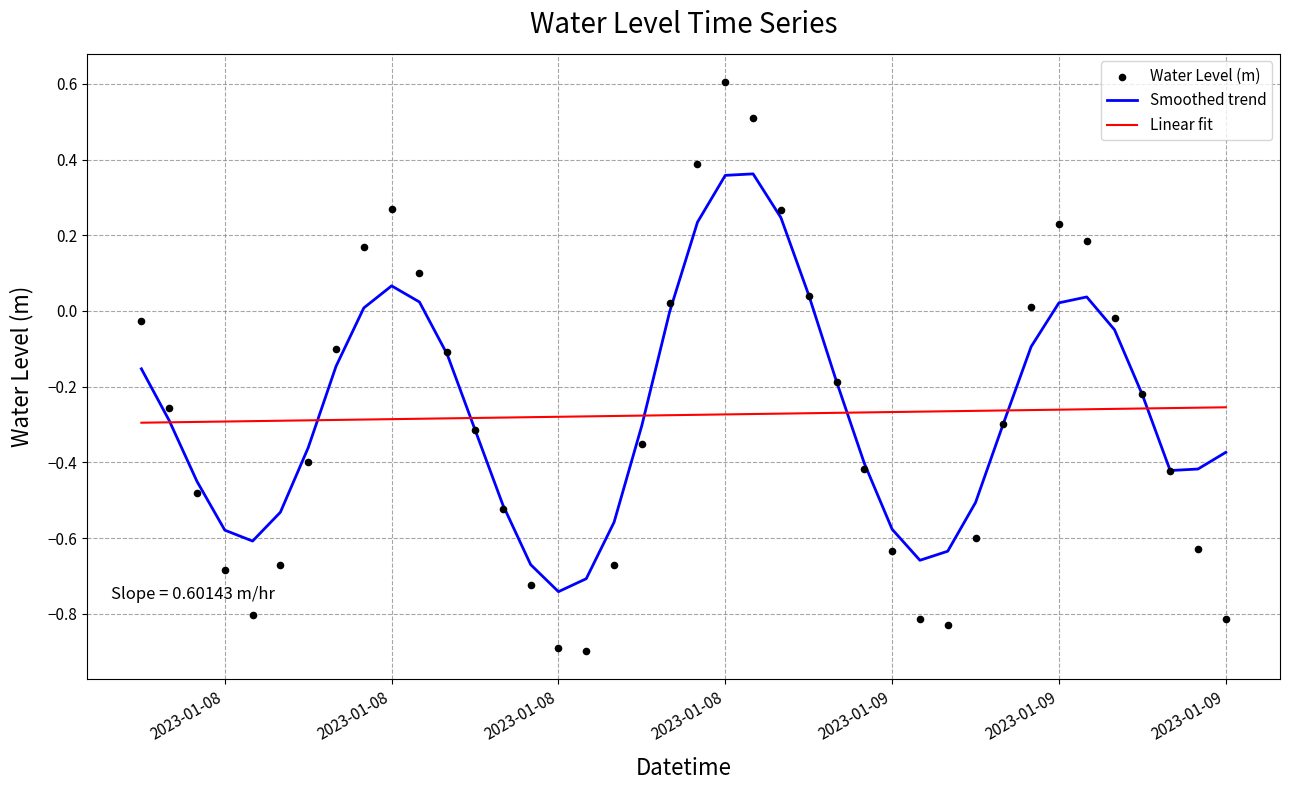

Which series contains the lowest Y value?

Water Level (m)